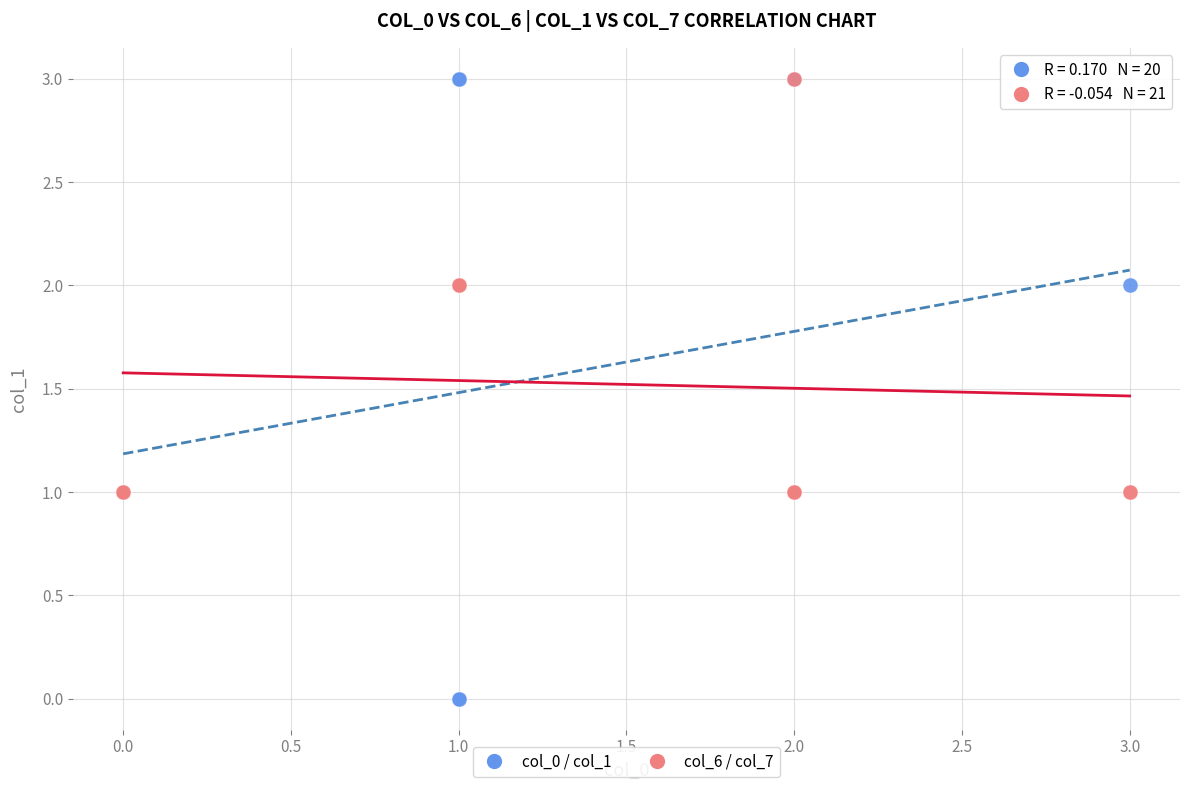

Which series has the widest spread of Y values?

col_0 / col_1